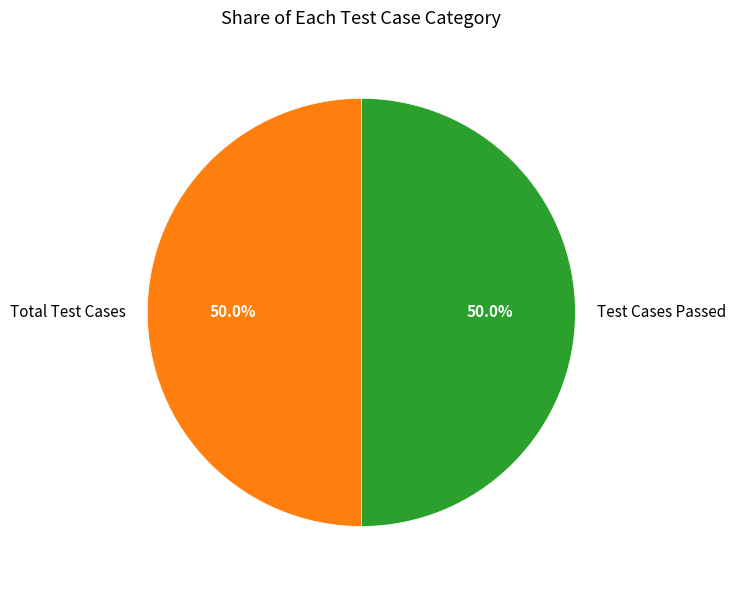

Count the number of slices in the pie.

2